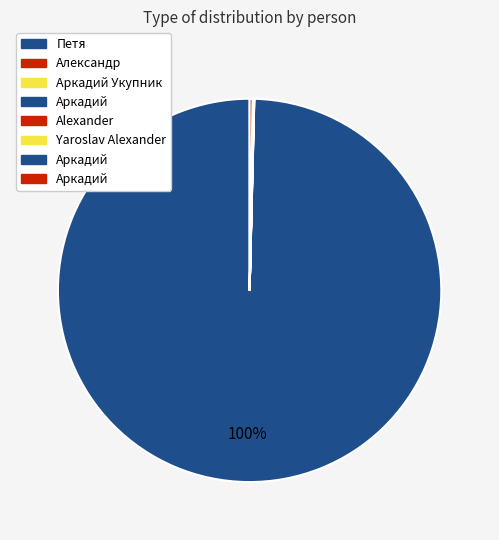

Which category has the biggest portion of the pie?

Петя